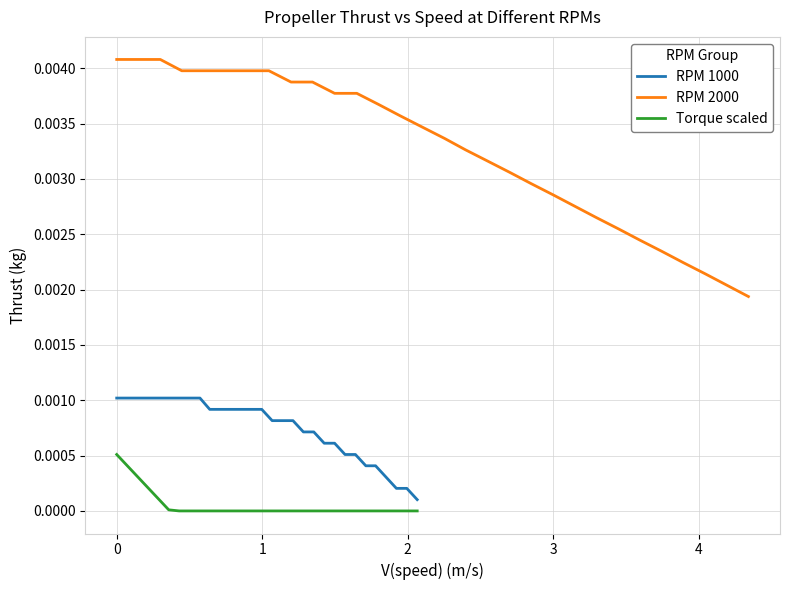

Rank the series by their maximum value, from lowest to highest.

Torque scaled, RPM 1000, RPM 2000